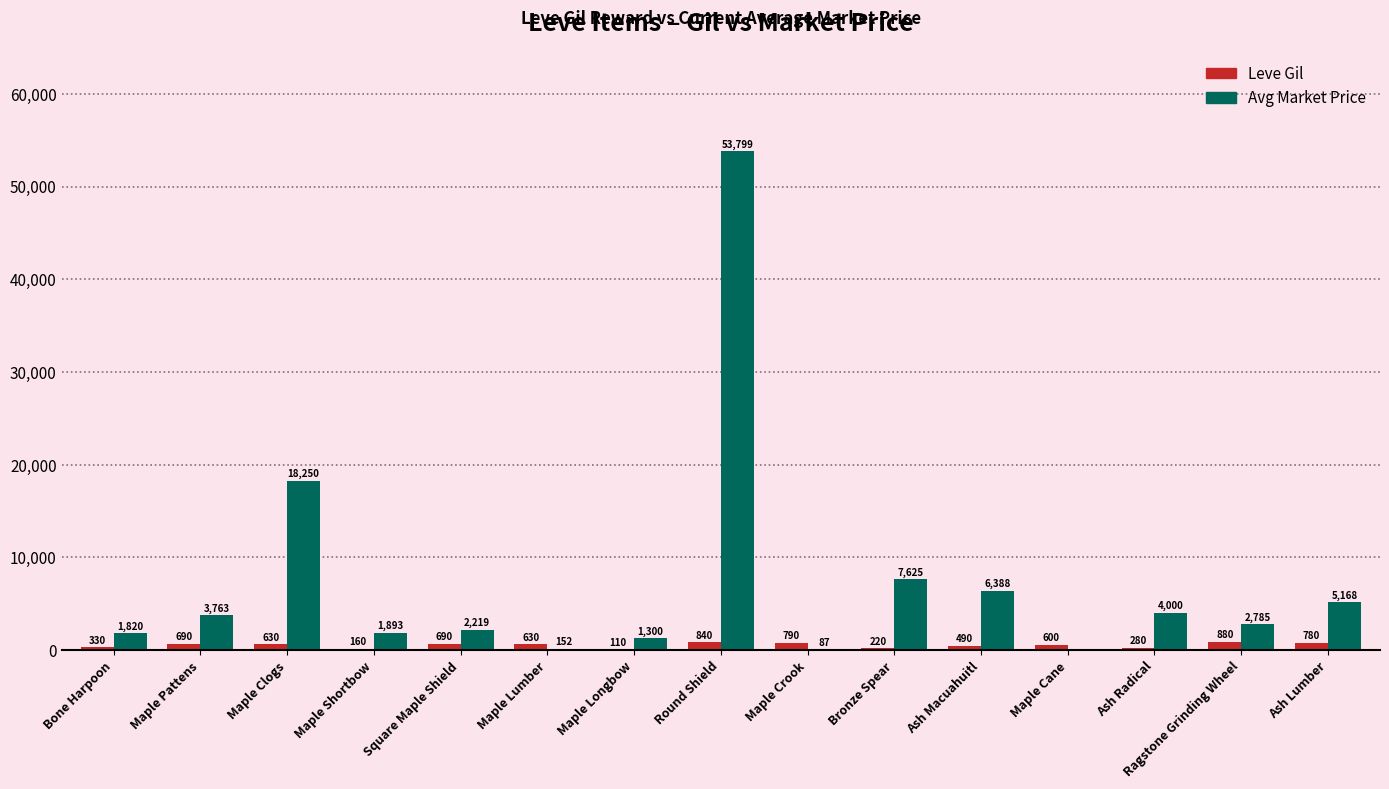

What is the total value across all series at Ash Macuahuitl?

6878